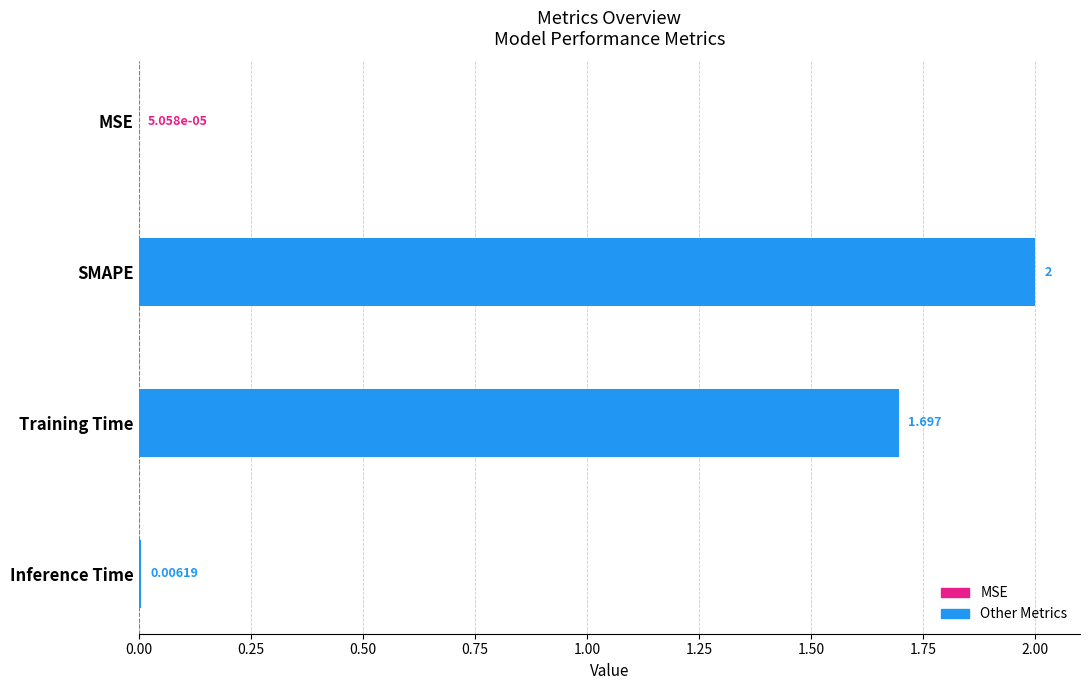

What position from the left is Training Time?

3